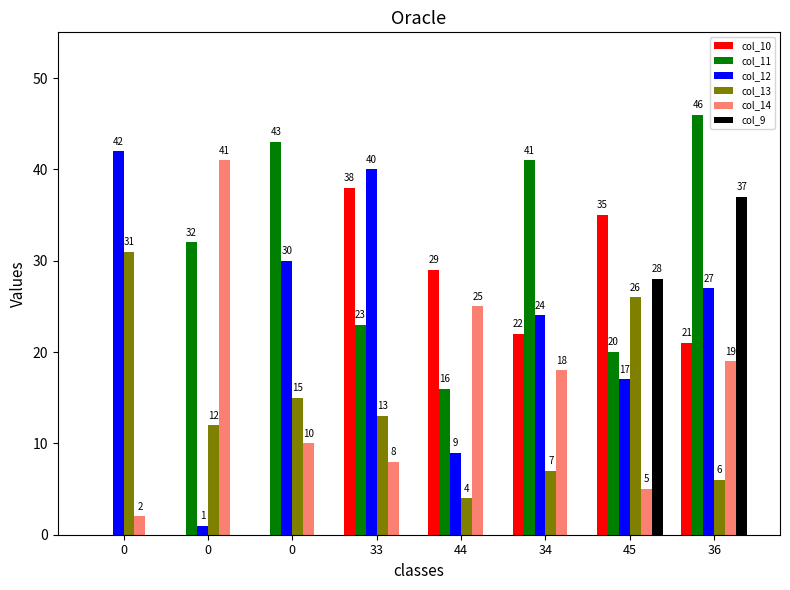

Are the bars grouped side by side (vs. stacked)?

Yes